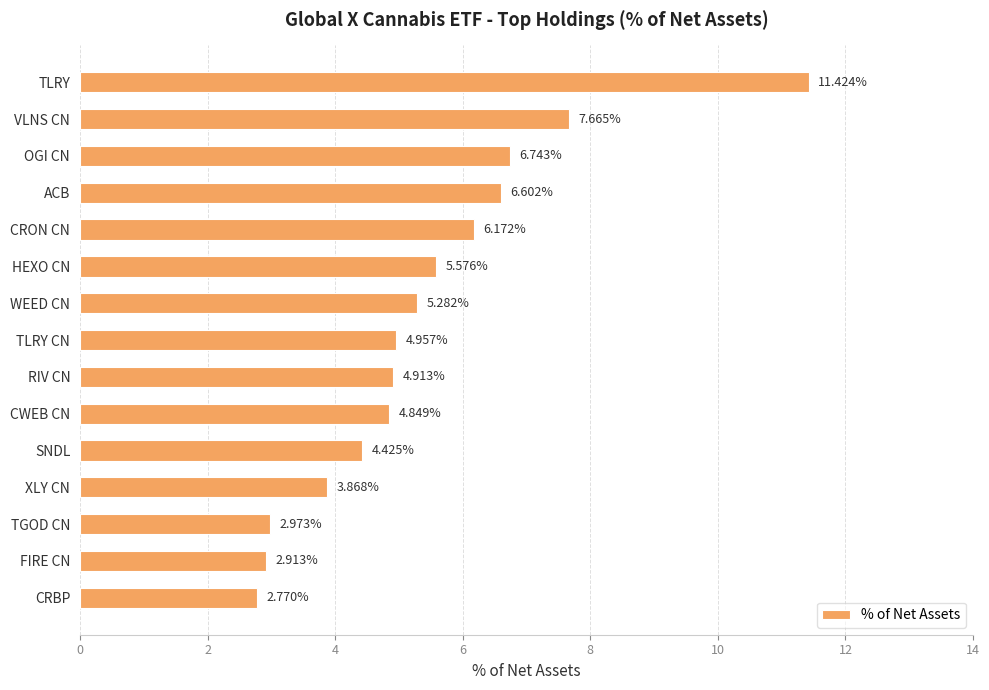

Between TLRY and CRON CN, which is larger?

TLRY